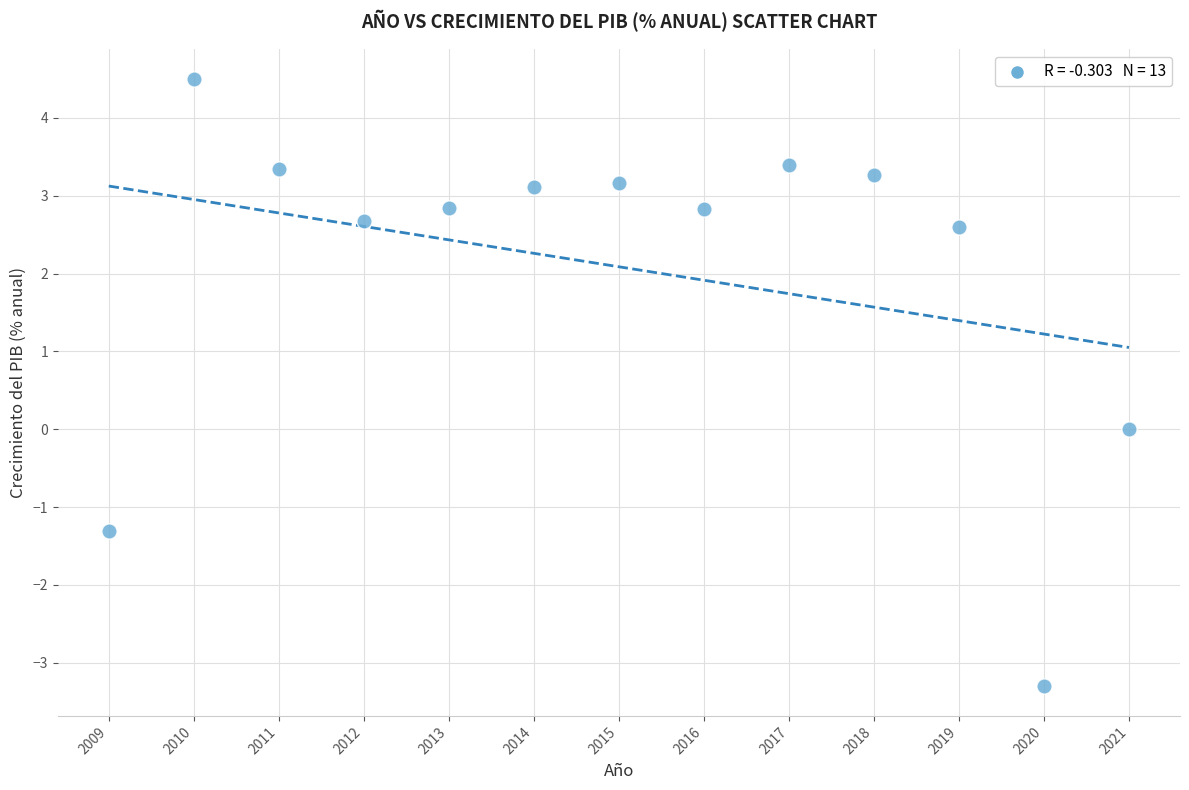

What is the range of X values (max minus min)?

12.0